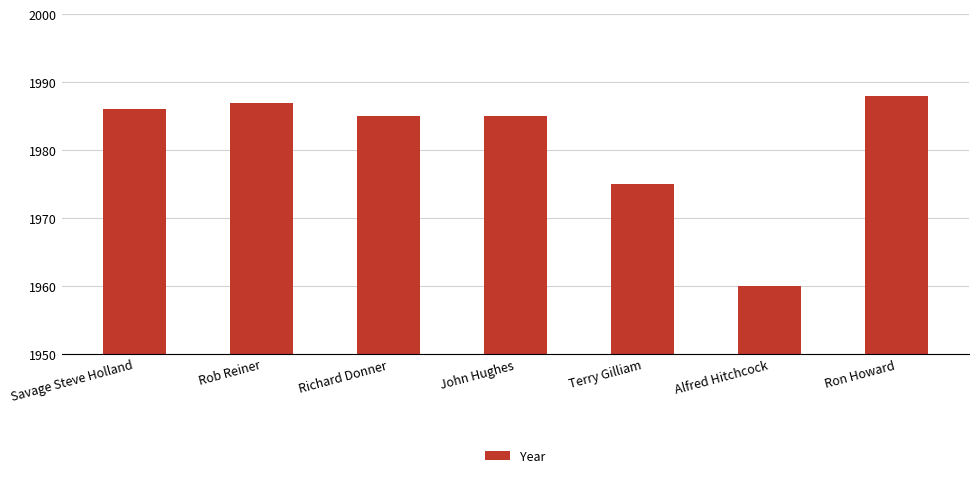

Count the number of data series in this chart.

1